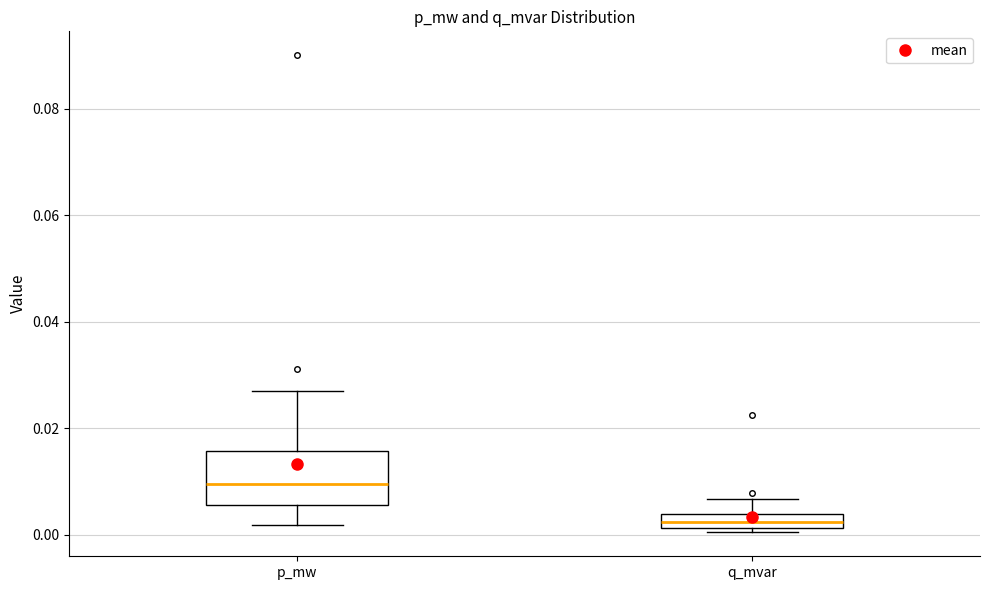

Comparing the boxes themselves (not the whiskers), which one is the tallest?

p_mw